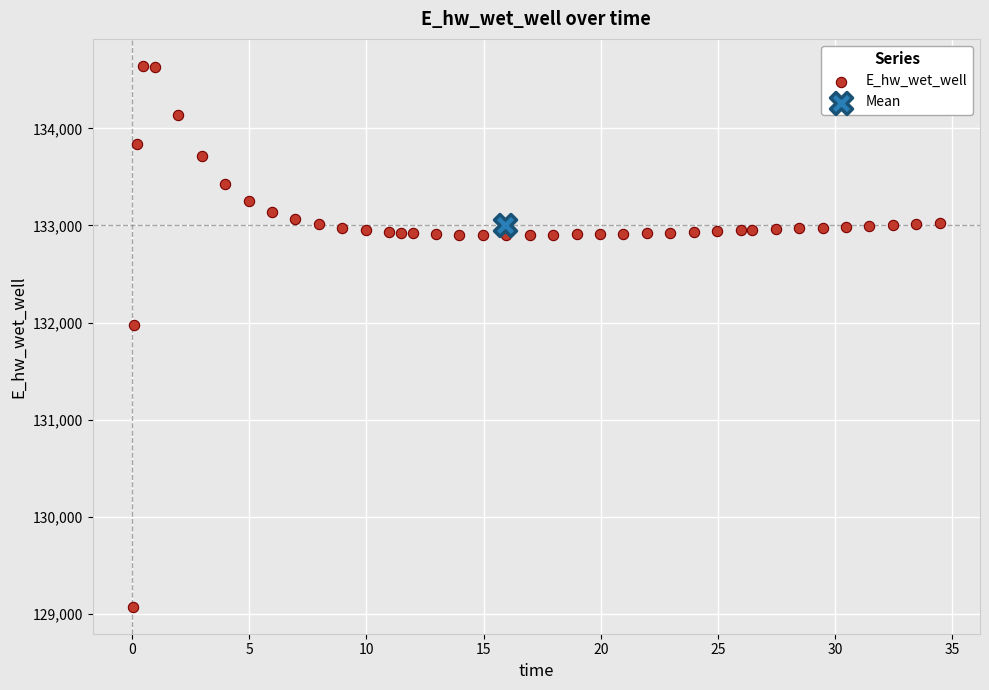

What are all the series names shown in the legend?

E_hw_wet_well, Mean